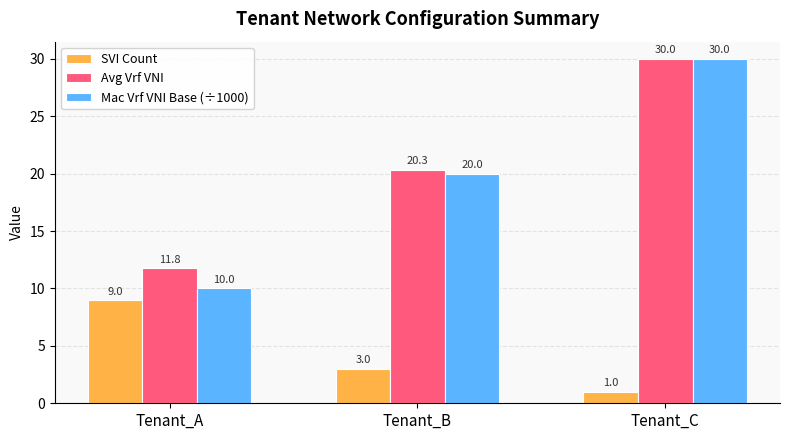

How many groups of bars are there?

3